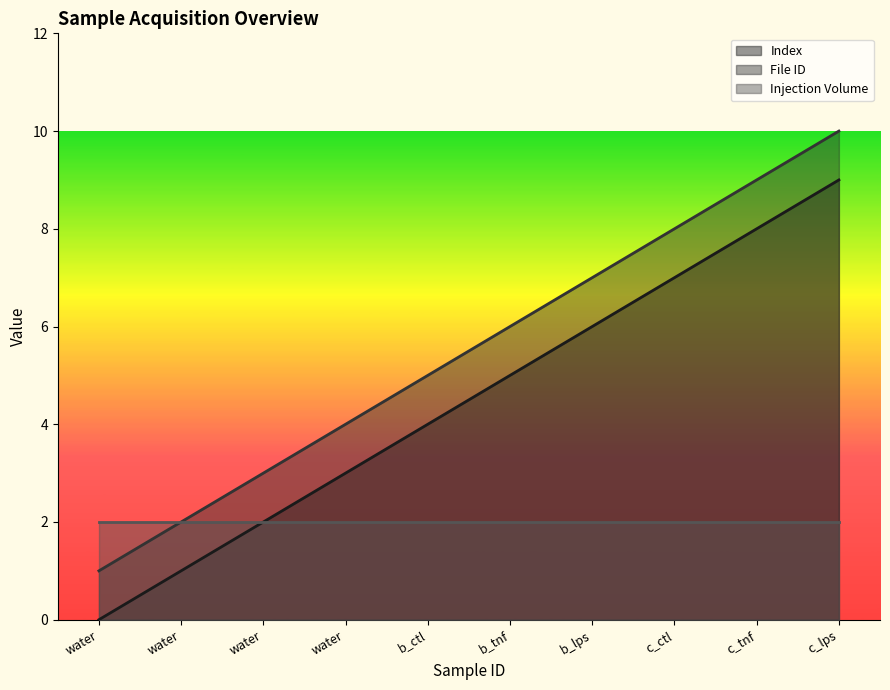

Which series has the largest range (max minus min)?

Index